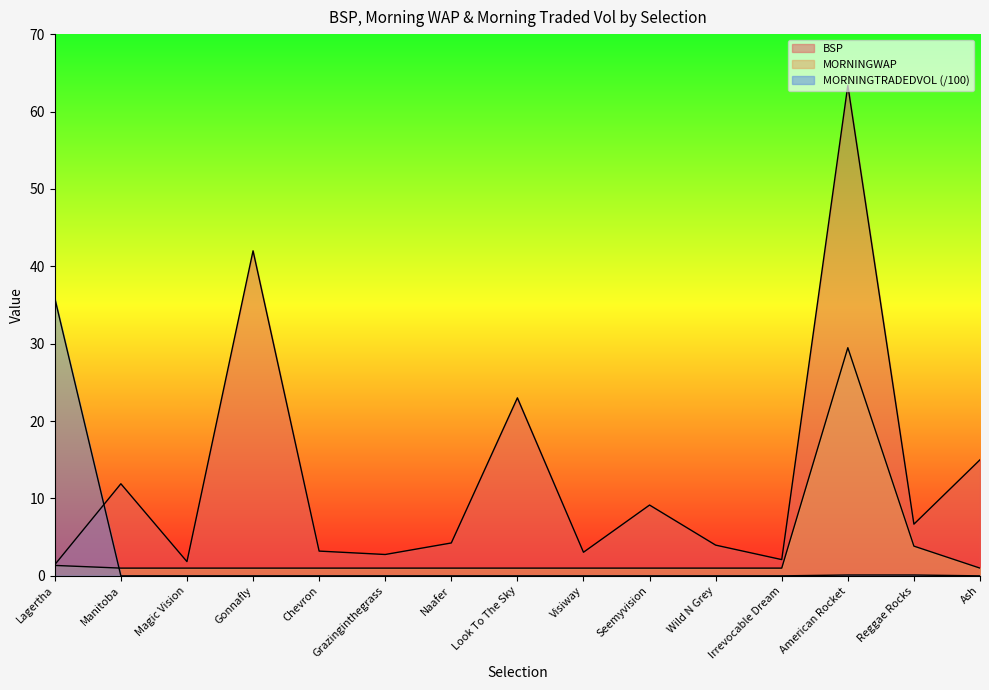

What is the difference between the highest and lowest values at Grazinginthegrass?

2.8